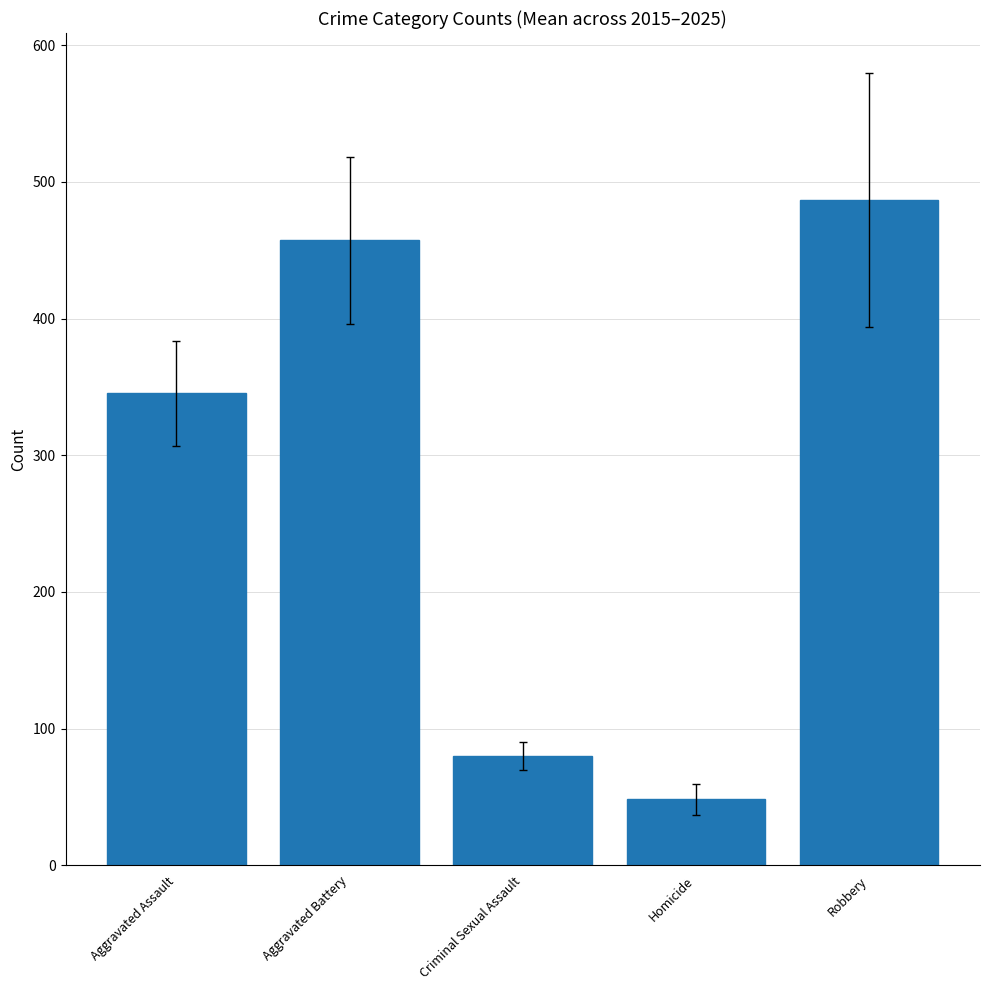

Does the chart contain any negative values?

No